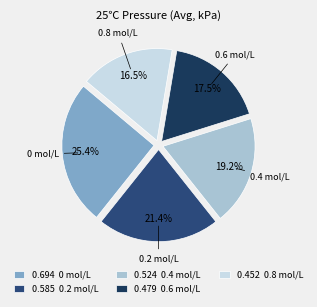

Which has a higher value, 0.479 0.6 mol/L or 0.524 0.4 mol/L?

0.524 0.4 mol/L